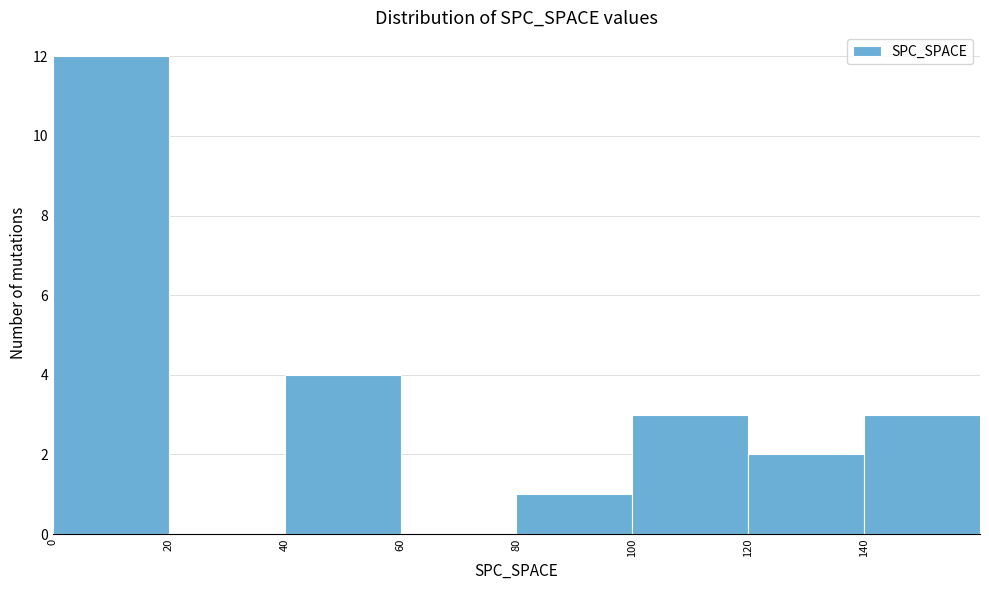

Reading left to right, list every bar in this chart as the range it spans on the x-axis followed by its height. The values are not printed on the chart, so give them approximately, as read against the axis.

0 to 20: 12
20 to 40: 0
40 to 60: 4
60 to 80: 0
80 to 100: 1
100 to 120: 3
120 to 140: 2
140 to 160: 3